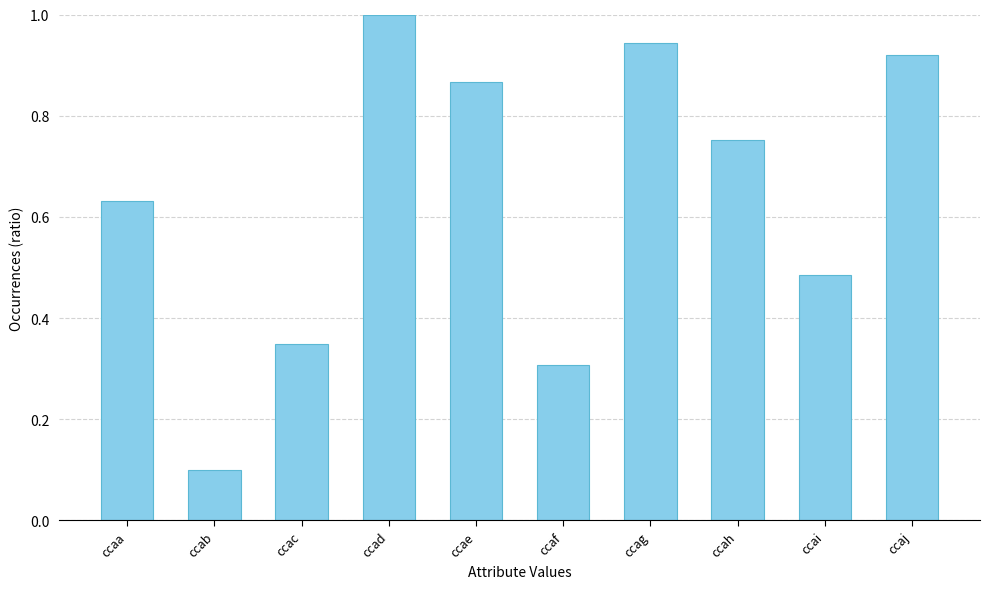

Between ccad and ccab, which is larger?

ccad